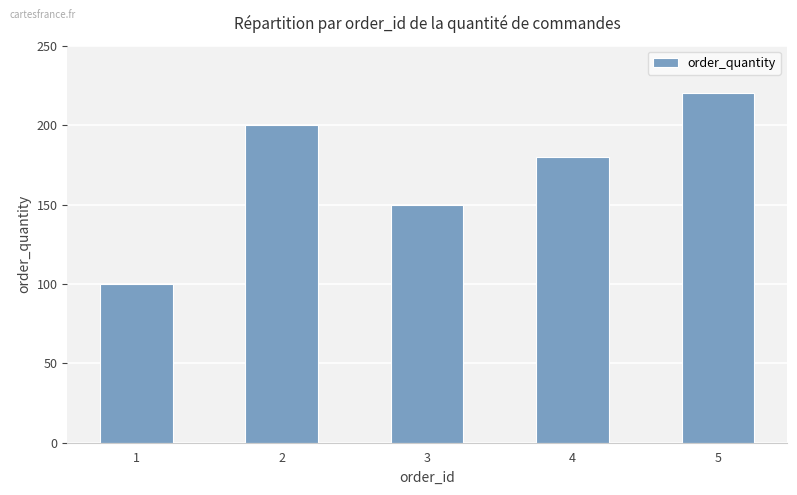

Between 5 and 1, which is larger?

5